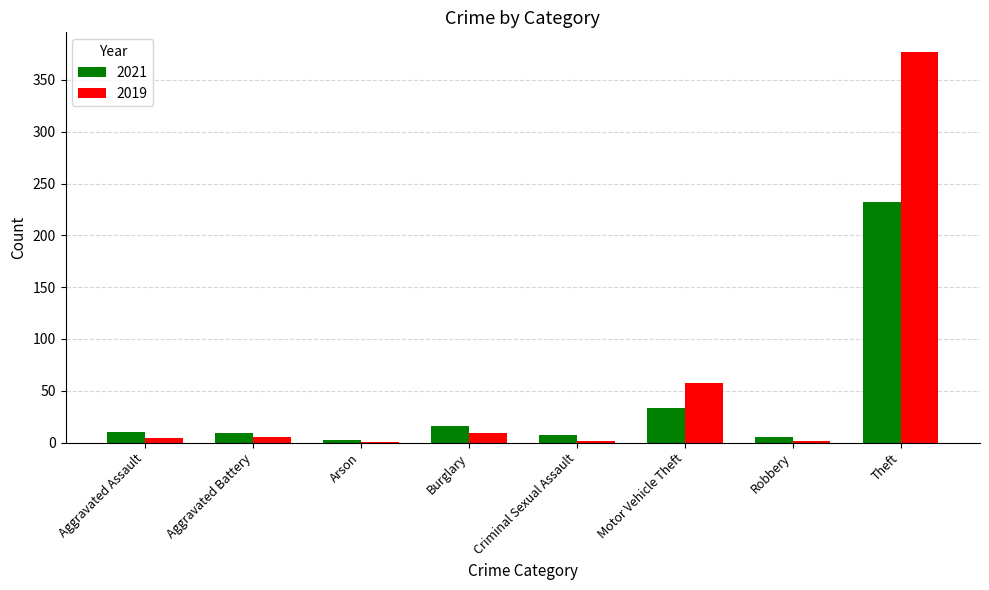

Which series has the largest total across all categories?

2019